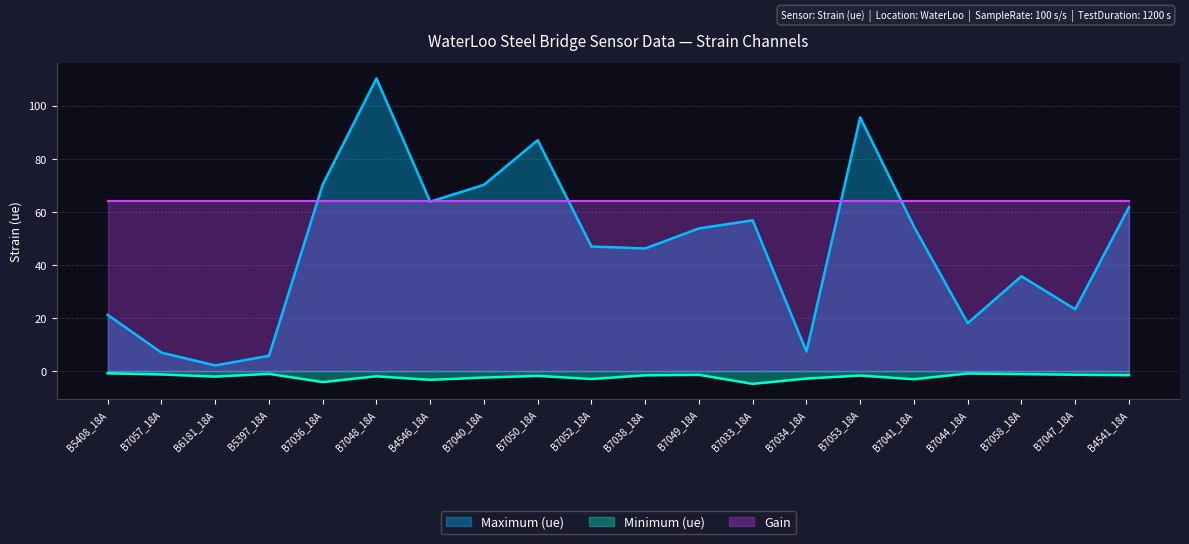

What are all the series names shown in the legend?

Maximum (ue), Minimum (ue), Gain